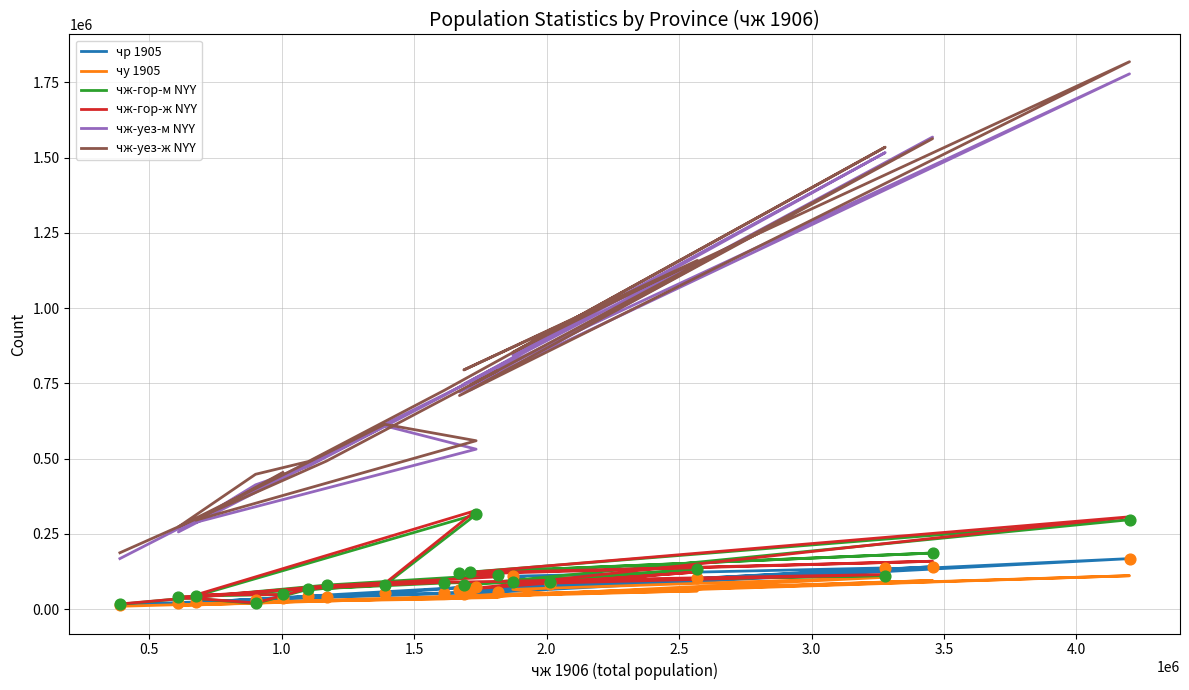

At how many categories does at least one series exceed 703601?

11